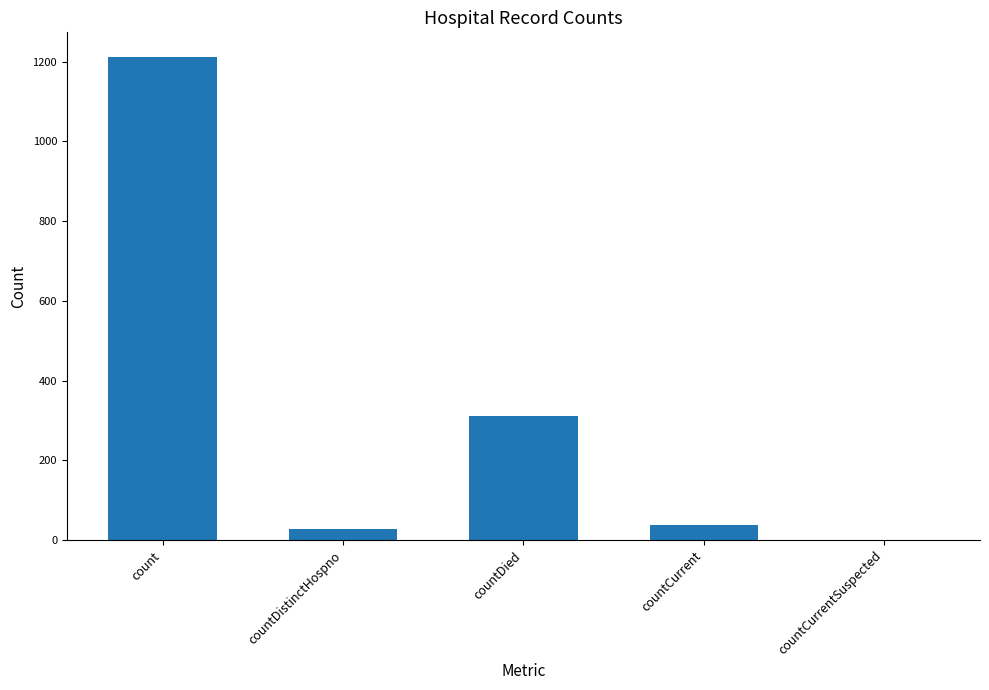

Between countCurrent and countDied, which is larger?

countDied